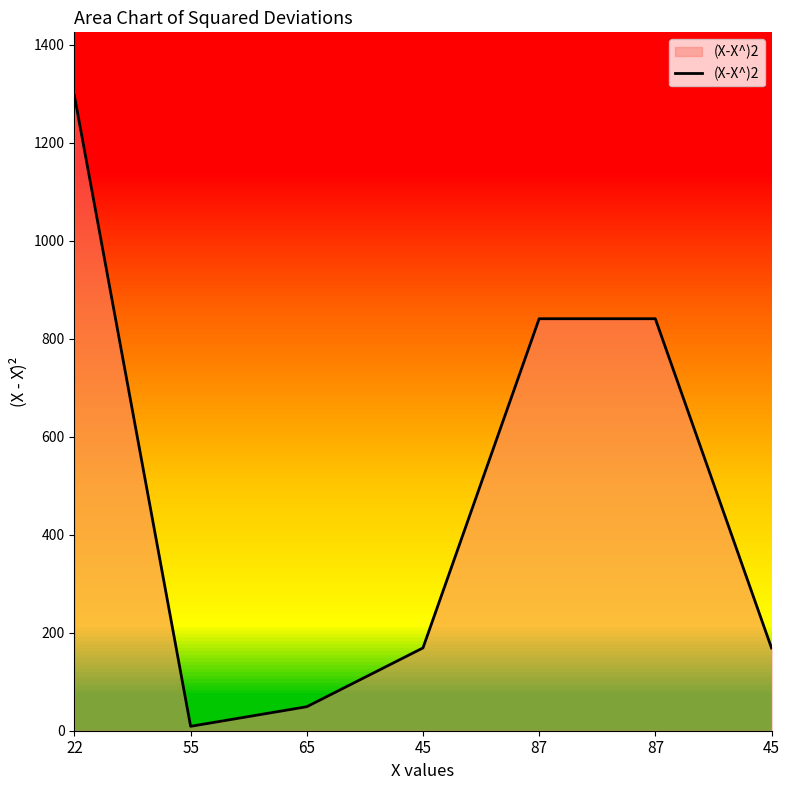

At which category does the chart reach its minimum across all series?

55